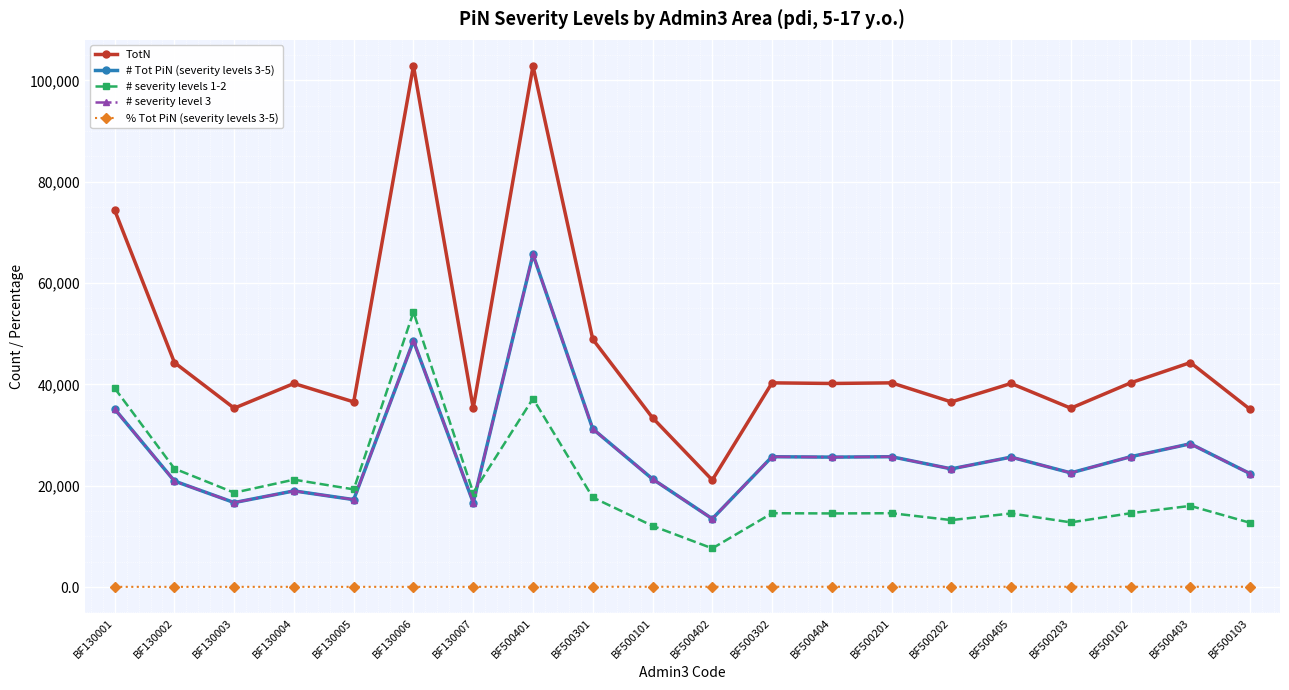

The TotN series shows 35306.0 at BF500203. True or false?

True